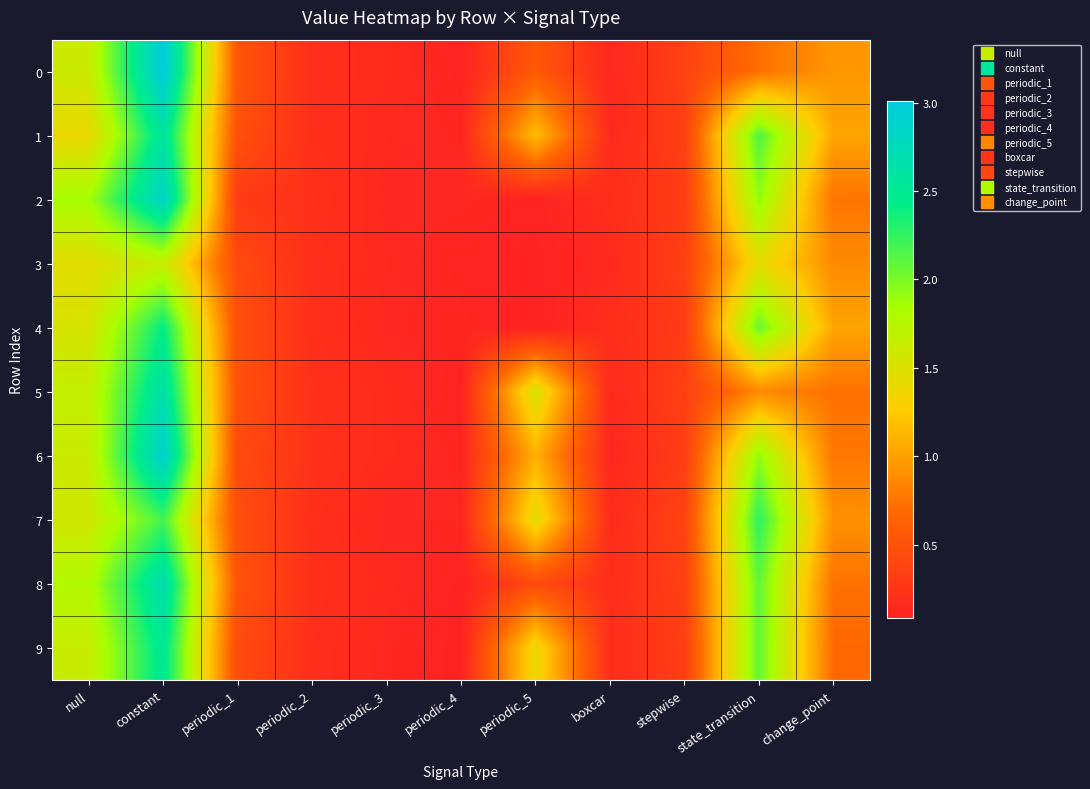

Reading left to right, extract all data points from this chart.

0: null=1.6	constant=3.0	periodic_1=0.5	periodic_2=0.2	periodic_3=0.2	periodic_4=0.1	periodic_5=0.6	boxcar=0.1	stepwise=0.4	state_transition=0.7	change_point=0.9
1: null=1.4	constant=2.6	periodic_1=0.5	periodic_2=0.2	periodic_3=0.1	periodic_4=0.1	periodic_5=1.2	boxcar=0.2	stepwise=0.3	state_transition=2.1	change_point=1.0
2: null=1.8	constant=2.9	periodic_1=0.3	periodic_2=0.2	periodic_3=0.1	periodic_4=0.1	periodic_5=0.1	boxcar=0.2	stepwise=0.3	state_transition=1.9	change_point=0.8
3: null=1.5	constant=1.6	periodic_1=0.4	periodic_2=0.2	periodic_3=0.1	periodic_4=0.1	periodic_5=0.1	boxcar=0.2	stepwise=0.3	state_transition=1.4	change_point=0.9
4: null=1.5	constant=2.4	periodic_1=0.5	periodic_2=0.2	periodic_3=0.1	periodic_4=0.1	periodic_5=0.1	boxcar=0.2	stepwise=0.3	state_transition=2.1	change_point=1.0
5: null=1.7	constant=2.7	periodic_1=0.5	periodic_2=0.2	periodic_3=0.2	periodic_4=0.1	periodic_5=1.5	boxcar=0.2	stepwise=0.3	state_transition=0.9	change_point=0.7
6: null=1.6	constant=2.9	periodic_1=0.4	periodic_2=0.2	periodic_3=0.2	periodic_4=0.1	periodic_5=1.1	boxcar=0.1	stepwise=0.3	state_transition=1.9	change_point=0.8
7: null=1.6	constant=2.2	periodic_1=0.5	periodic_2=0.2	periodic_3=0.1	periodic_4=0.1	periodic_5=1.4	boxcar=0.2	stepwise=0.4	state_transition=2.3	change_point=0.9
8: null=1.8	constant=2.7	periodic_1=0.5	periodic_2=0.2	periodic_3=0.2	periodic_4=0.1	periodic_5=0.4	boxcar=0.2	stepwise=0.3	state_transition=2.1	change_point=0.7
9: null=1.6	constant=2.5	periodic_1=0.4	periodic_2=0.2	periodic_3=0.1	periodic_4=0.1	periodic_5=1.4	boxcar=0.2	stepwise=0.3	state_transition=2.1	change_point=0.7